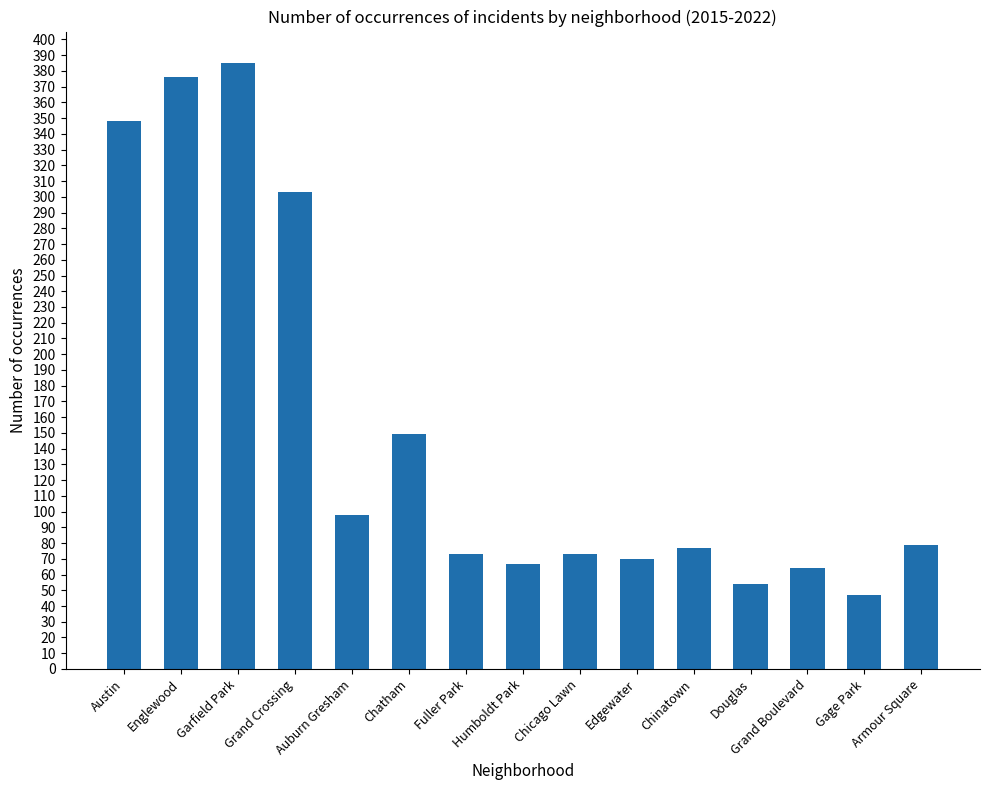

What is the smallest value displayed?

47